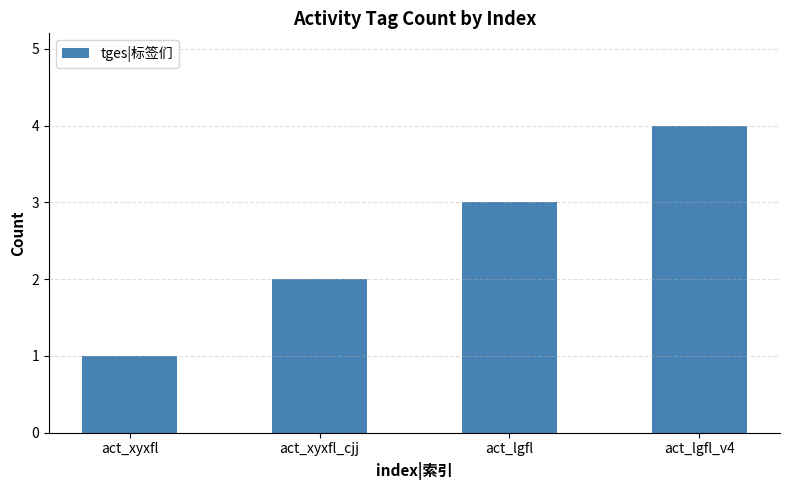

Reading left to right, list all the values displayed in this chart.

act_xyxfl=1	act_xyxfl_cjj=2	act_lgfl=3	act_lgfl_v4=4